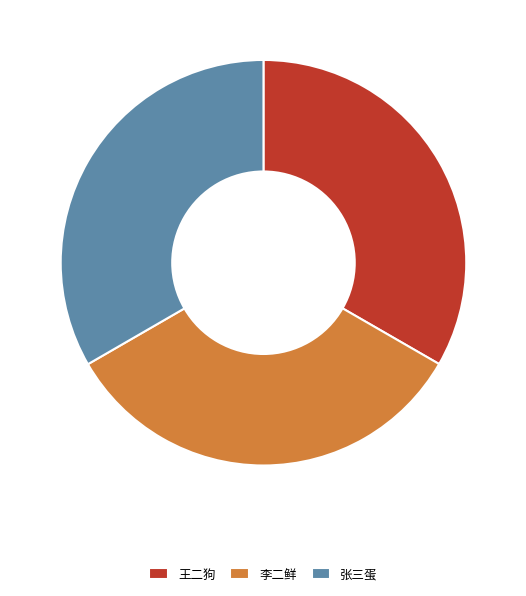

Is it true that 李二鲜 is 45% of the pie?

False